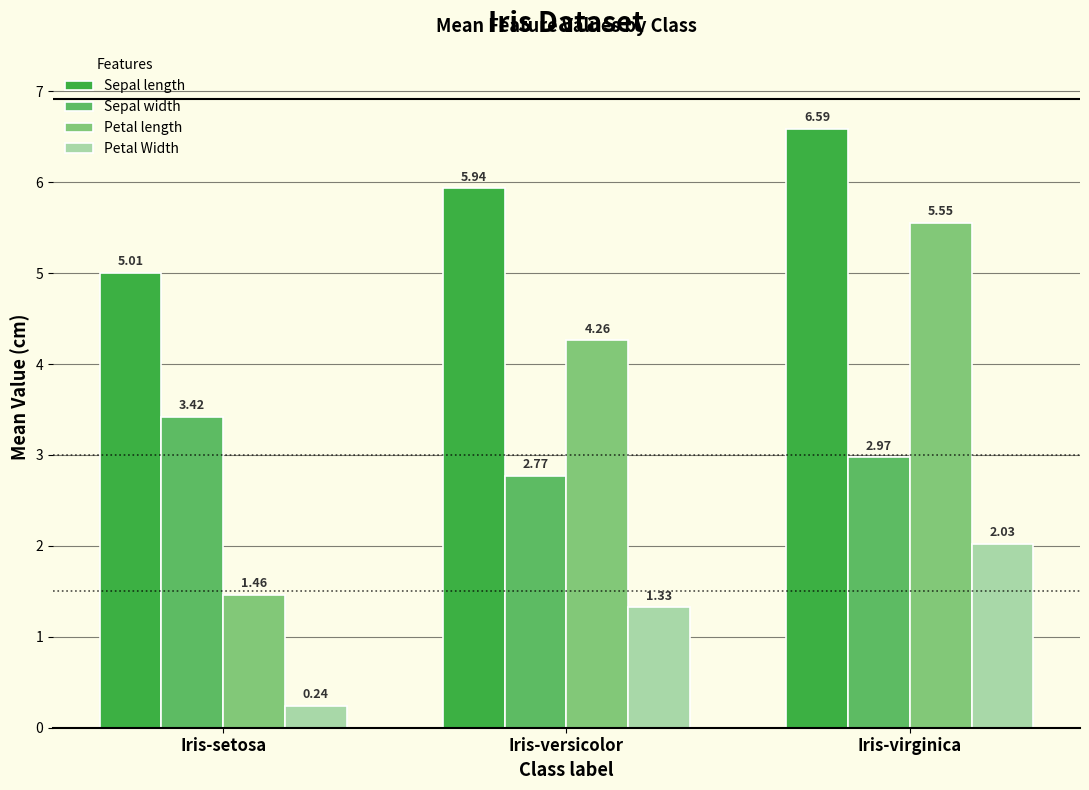

Between Iris-setosa and Iris-versicolor, which series saw the biggest shift?

Petal length